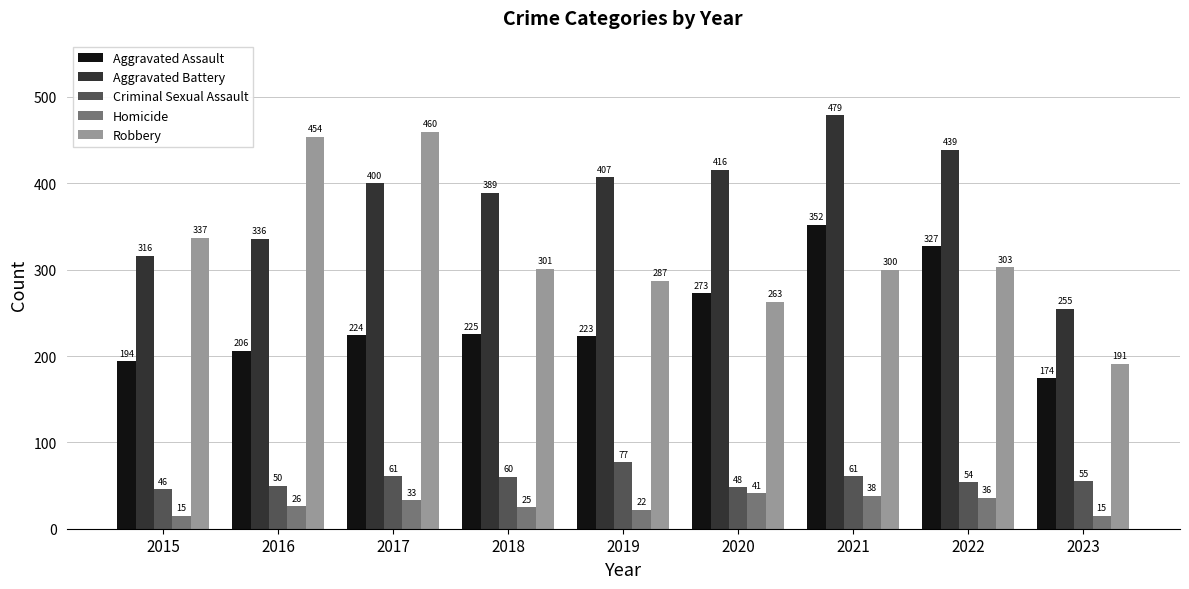

How many distinct data groups are displayed?

5